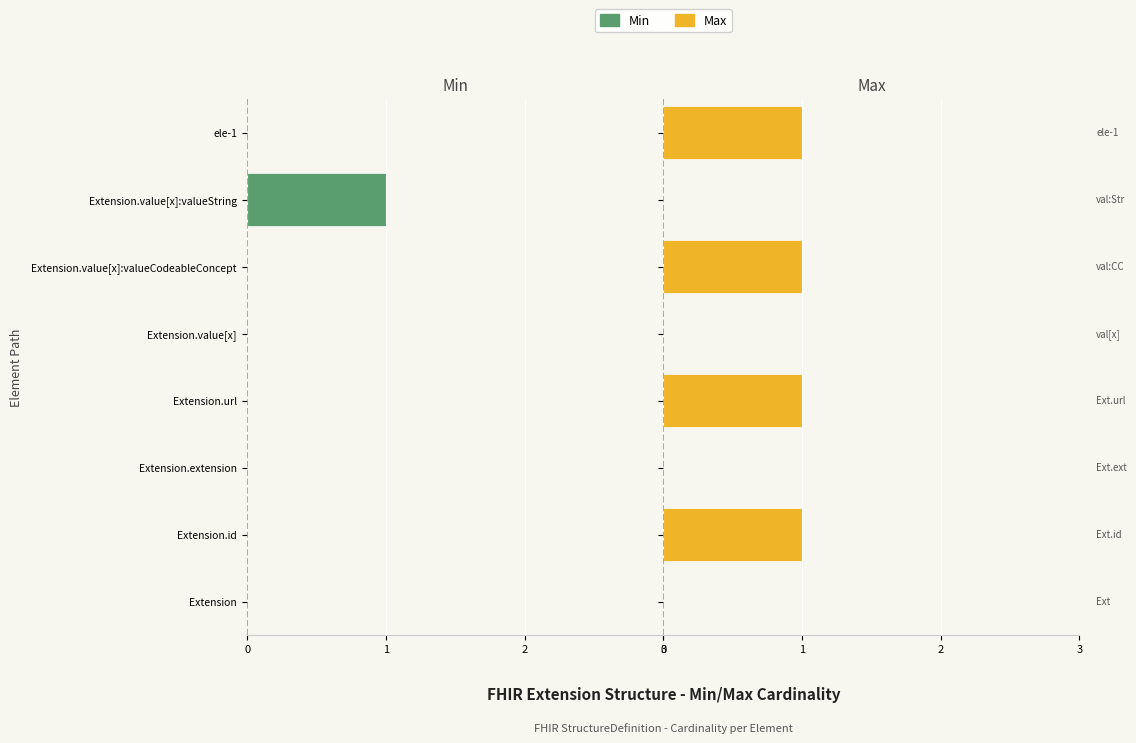

How many bars are there in total?

16